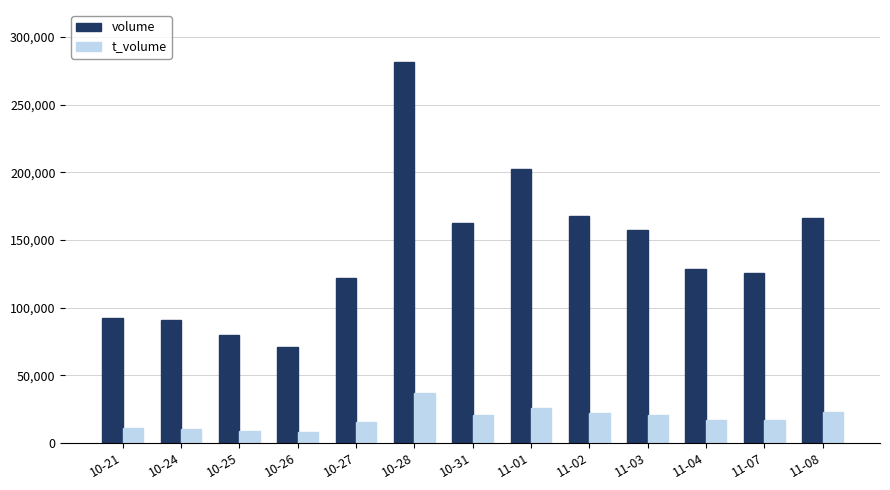

Rank the series by their maximum value, from lowest to highest.

t_volume, volume